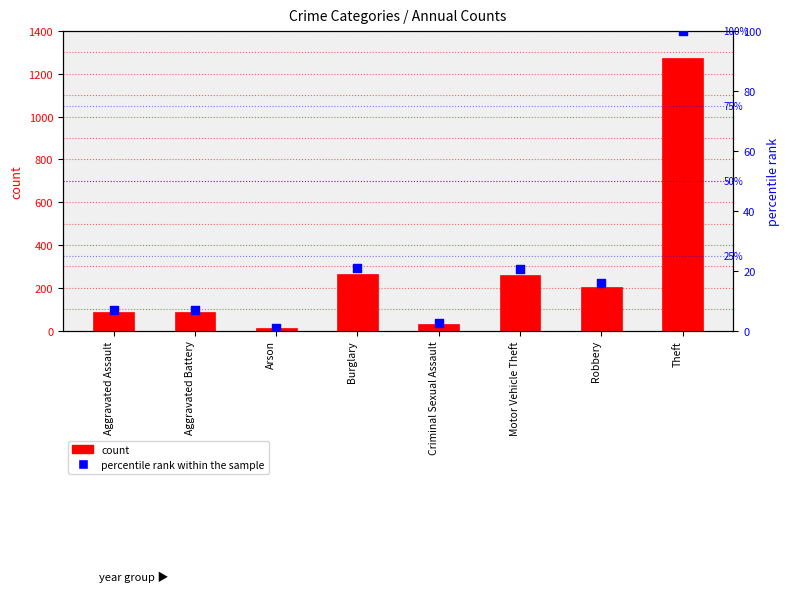

Which series reaches the maximum Y coordinate?

count